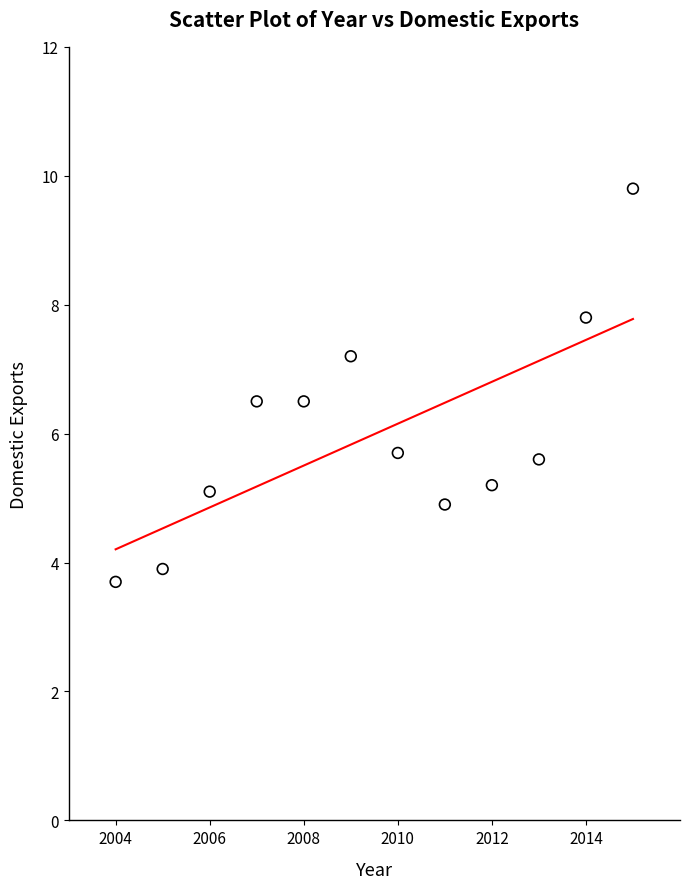

What is the average Y value?

6.0